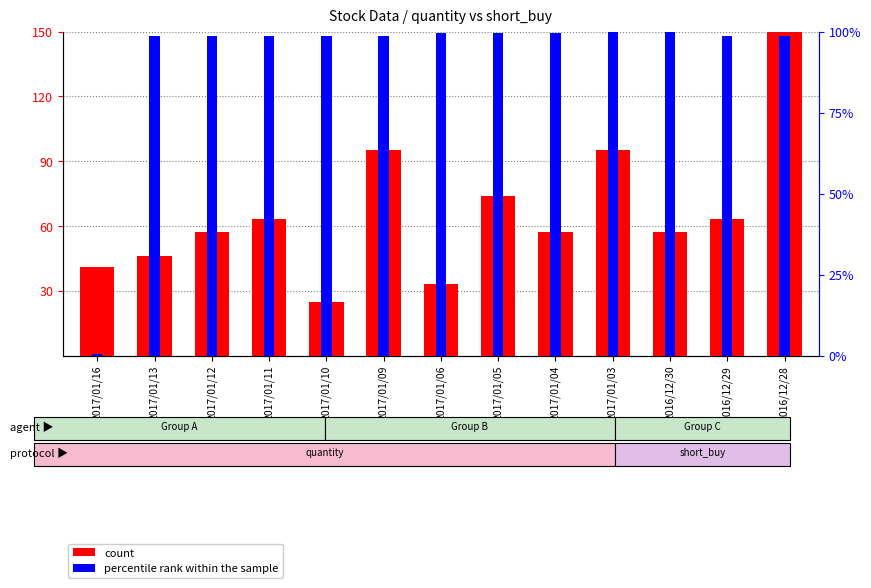

What is the difference between the highest and lowest values at 2017/01/03?

5.0